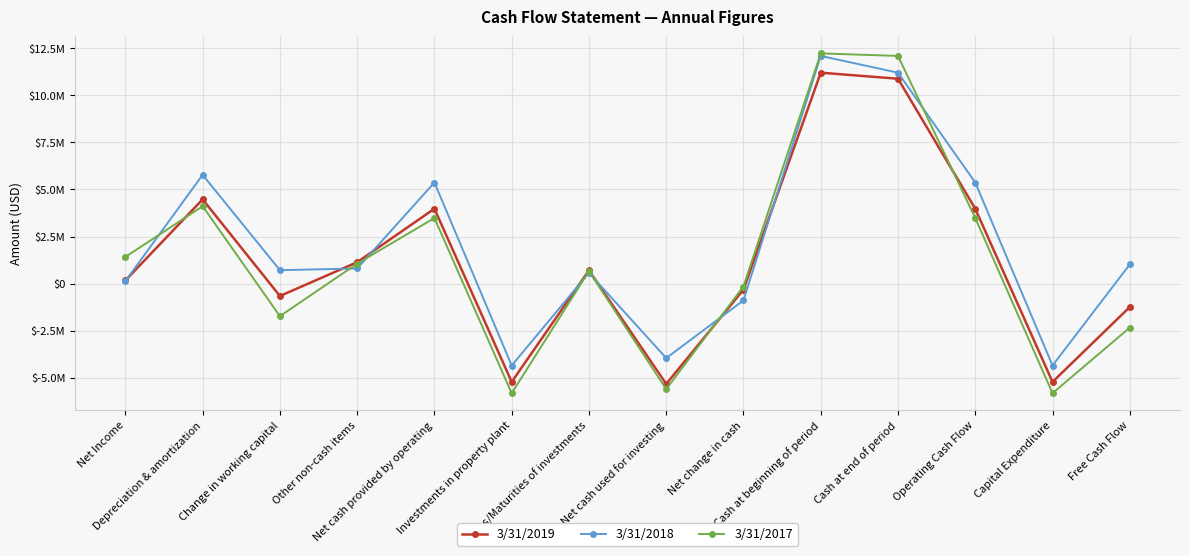

What is the average value of the 3/31/2017 series?

1218214